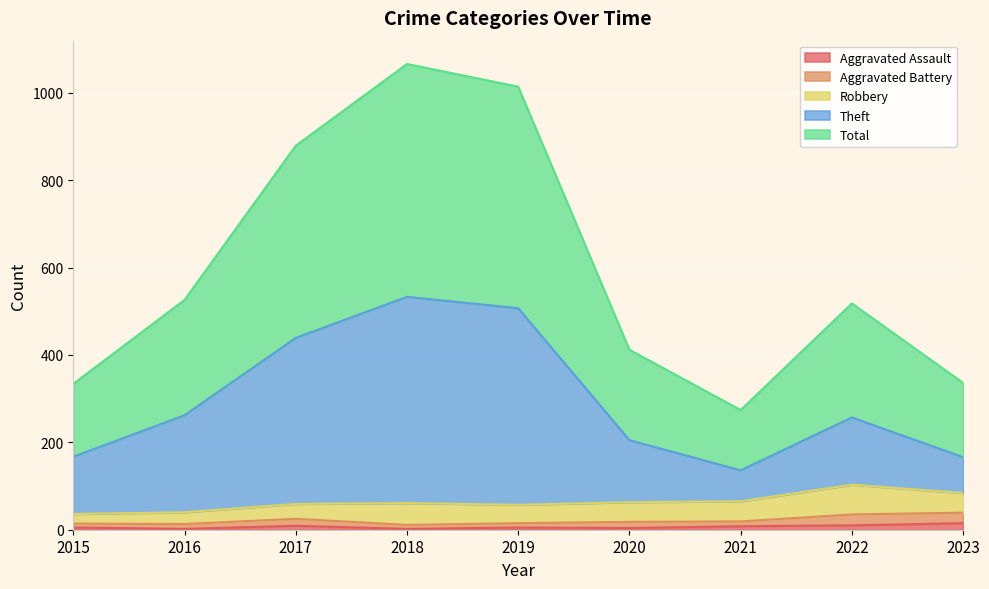

What is the minimum value shown in the chart?

2